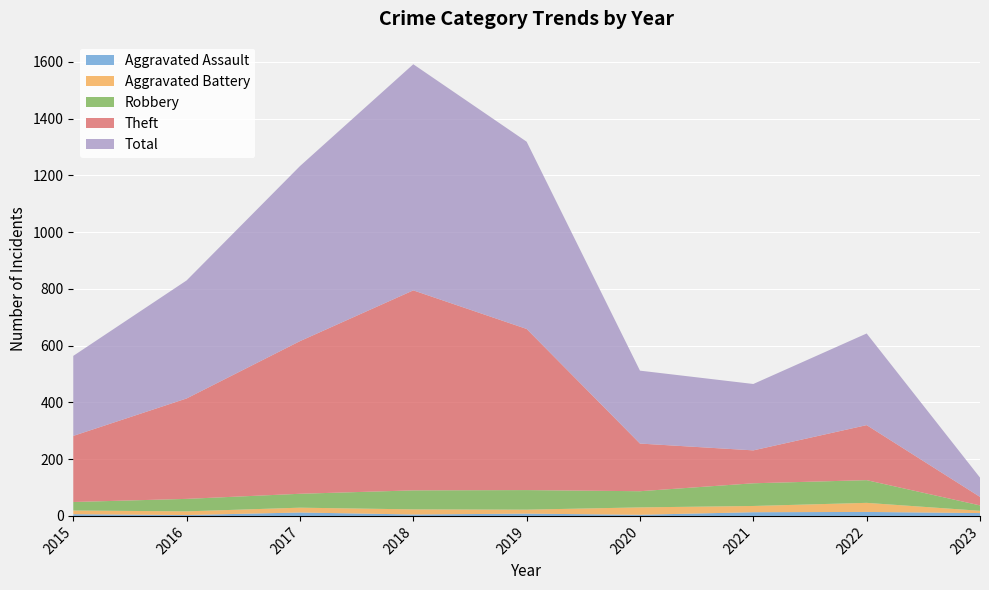

Reading right to left, extract all data points from this chart.

Aggravated Assault: 10	14	13	4	8	5	12	3	6
Aggravated Battery: 8	32	22	26	14	18	17	13	13
Robbery: 19	80	80	57	69	67	49	44	30
Theft: 30	194	116	168	568	705	538	354	233
Total: 68	323	234	257	660	797	617	416	282